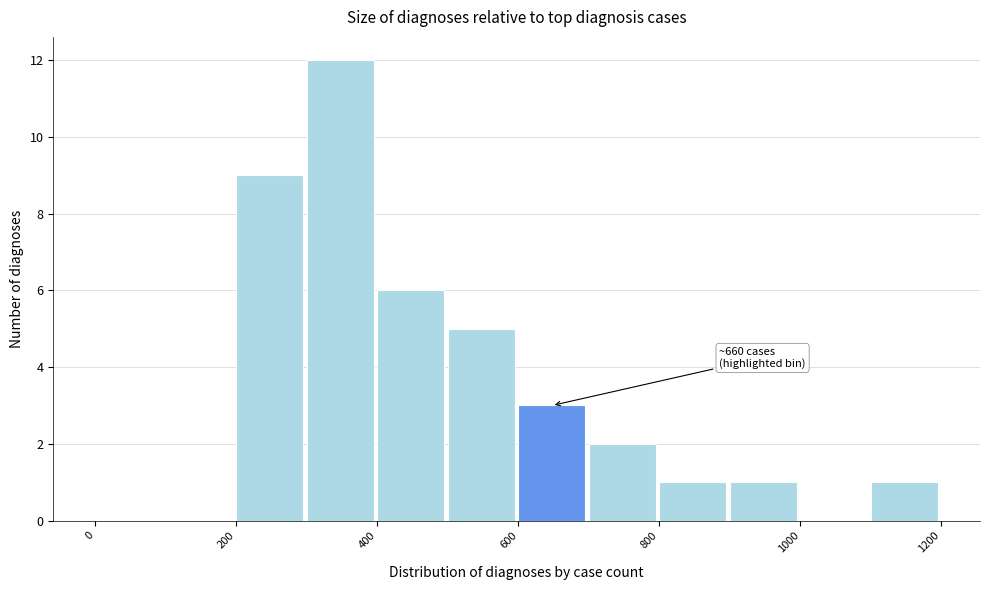

Which range on the x-axis has the tallest bar?

300 to 400